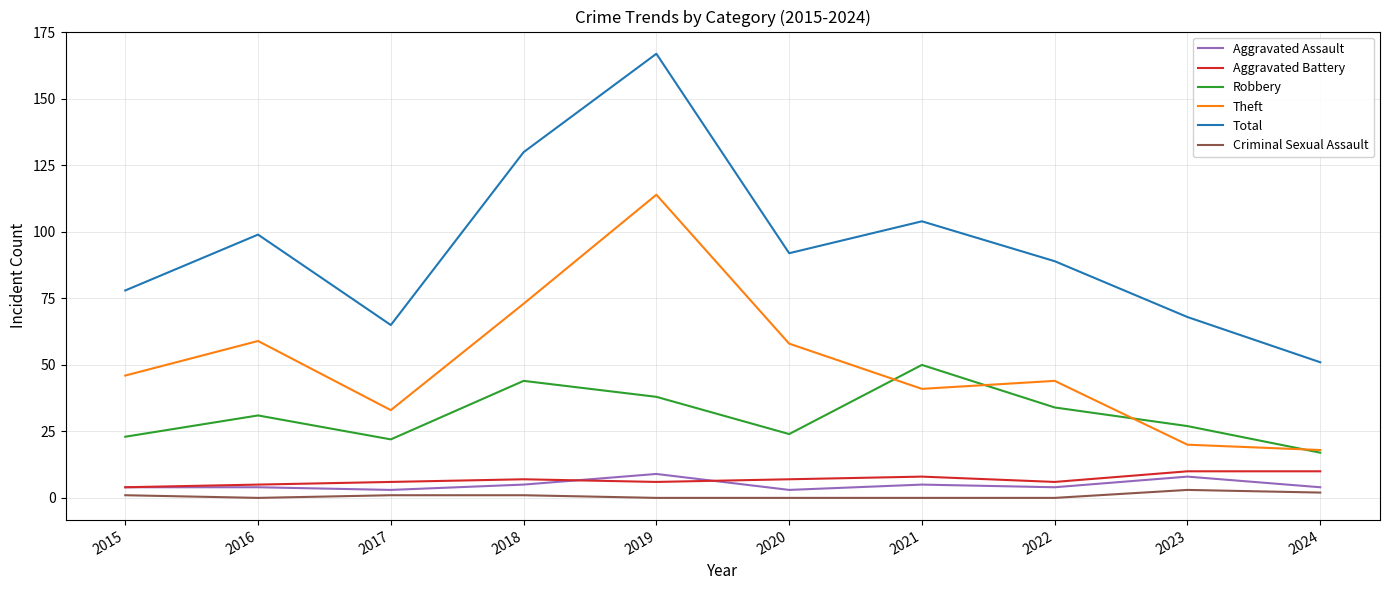

The value of Aggravated Assault at 2018 is 5. True or false?

True